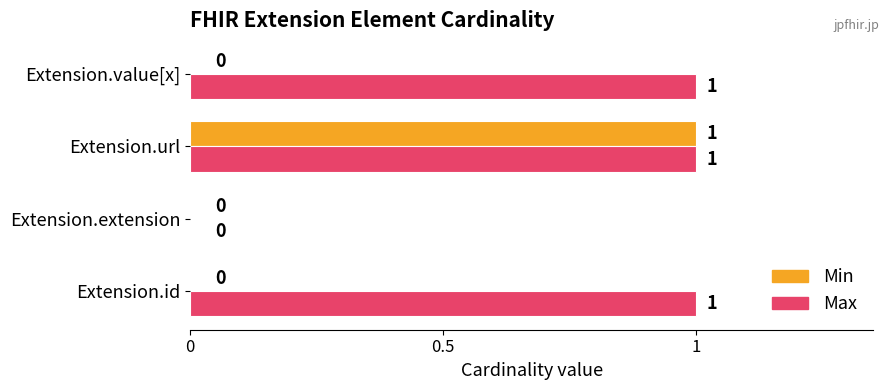

At which category is the sum across all series the highest?

Extension.url